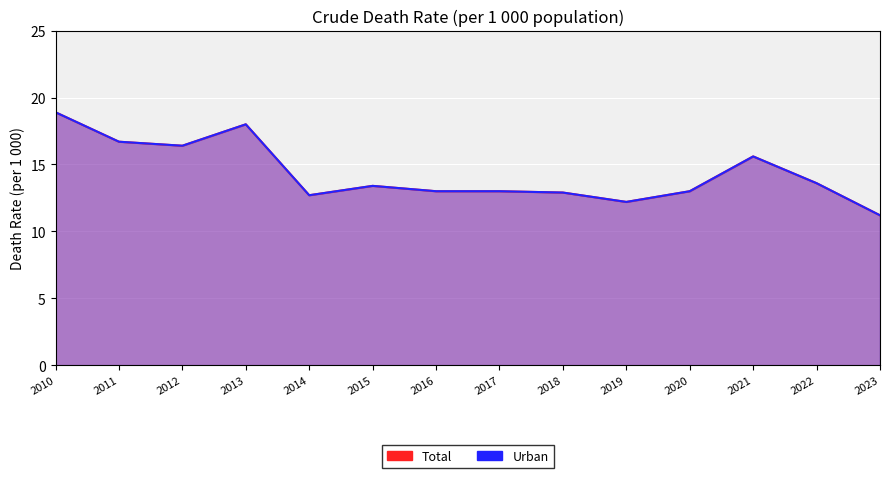

Reading left to right, list all the values displayed in this chart.

Total: 2010=18.9	2011=16.7	2012=16.4	2013=18.0	2014=12.7	2015=13.4	2016=13.0	2017=13.0	2018=12.9	2019=12.2	2020=13.0	2021=15.6	2022=13.6	2023=11.2
Urban: 2010=18.9	2011=16.7	2012=16.4	2013=18.0	2014=12.7	2015=13.4	2016=13.0	2017=13.0	2018=12.9	2019=12.2	2020=13.0	2021=15.6	2022=13.6	2023=11.2